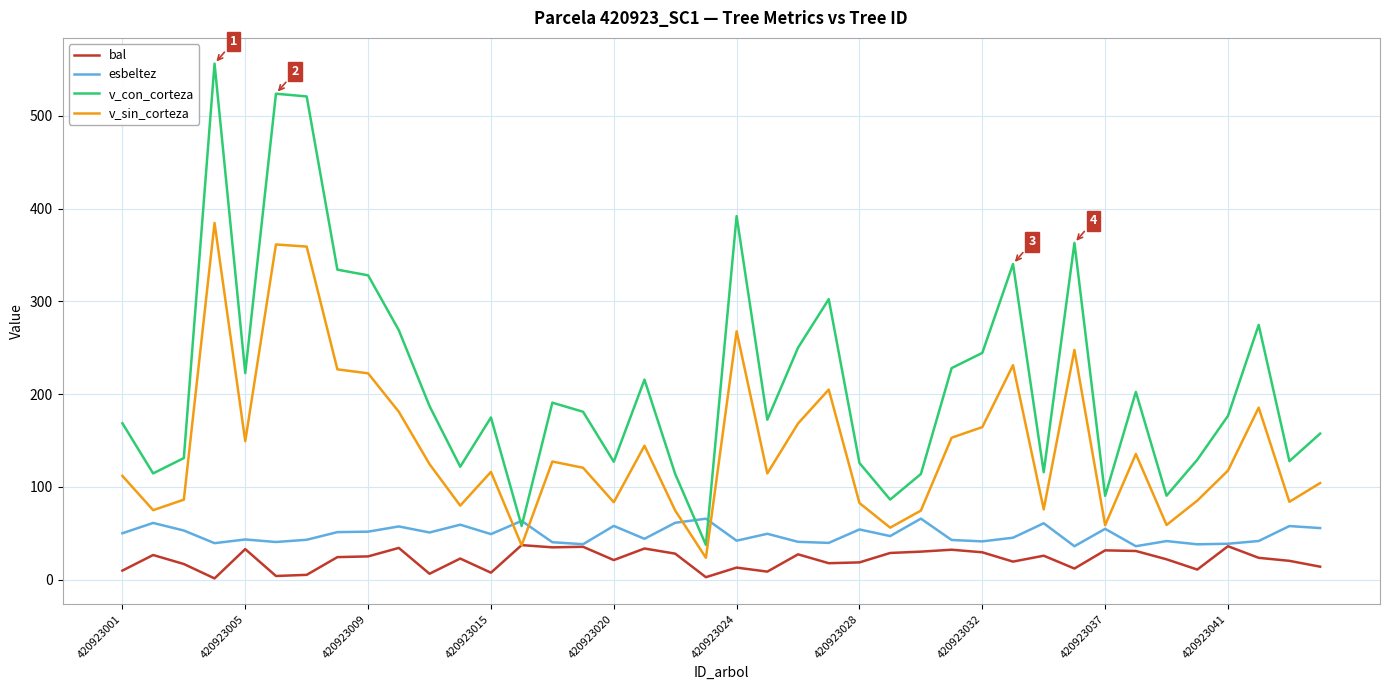

What is the average value of the esbeltez series?

48.8